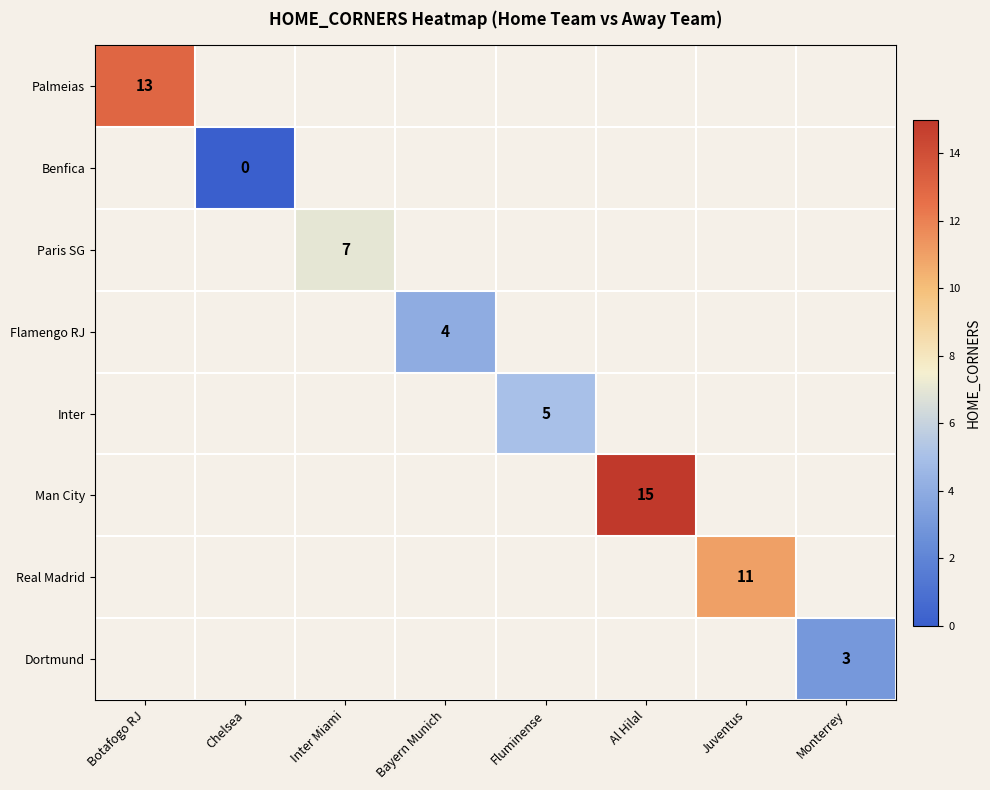

Which label corresponds to the smallest value in the chart?

Chelsea